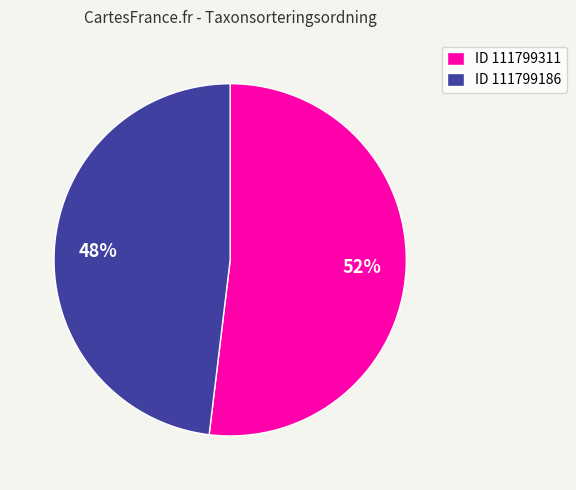

What is the smallest slice in the pie chart?

ID 111799186